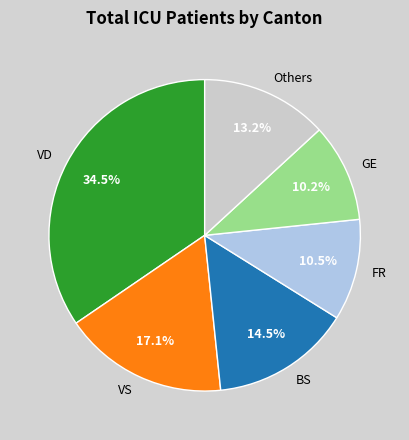

To the nearest percent, what is the difference between the largest and smallest slice percentages?

24%